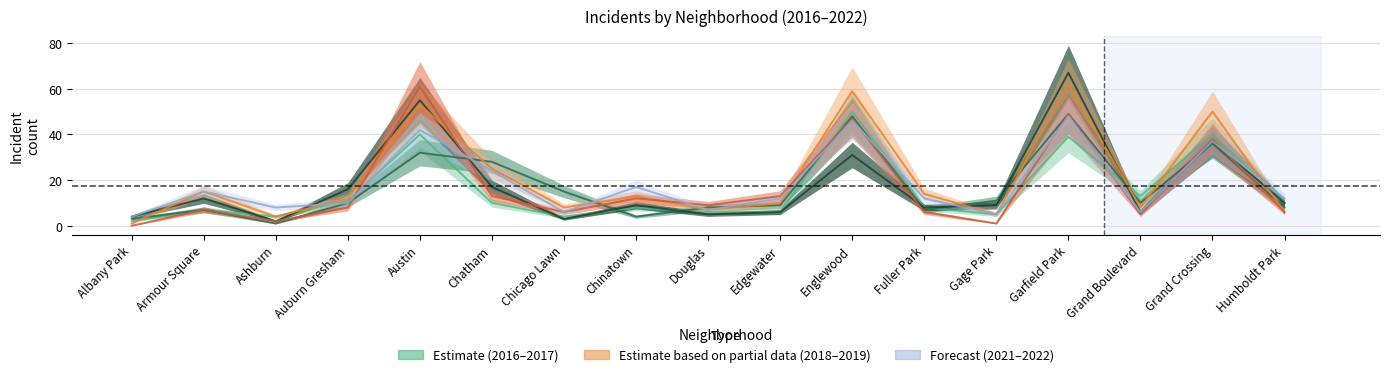

Does the chart display data point markers on the line(s)?

No